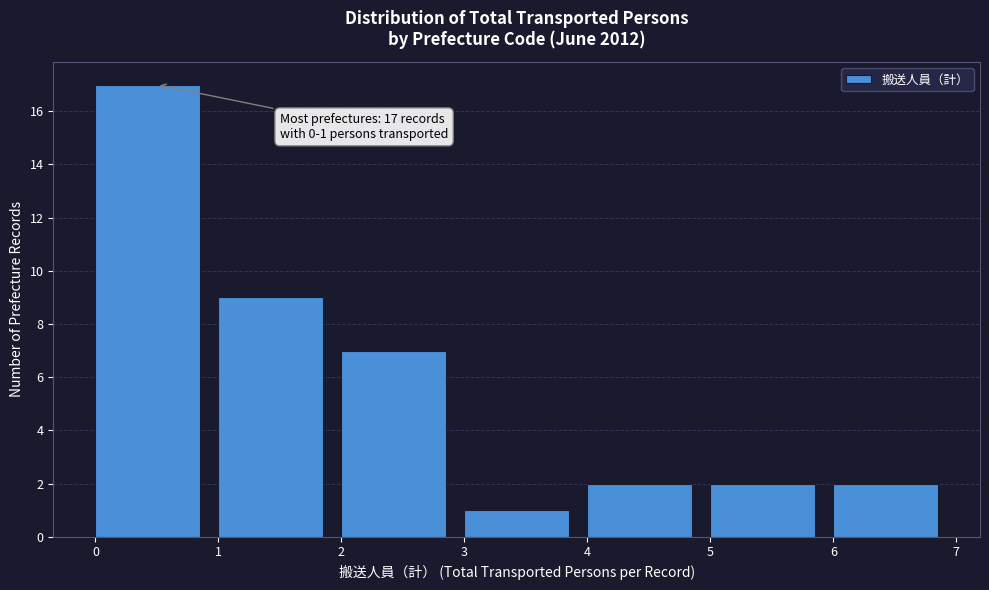

Which range on the x-axis has the tallest bar?

0 to 1